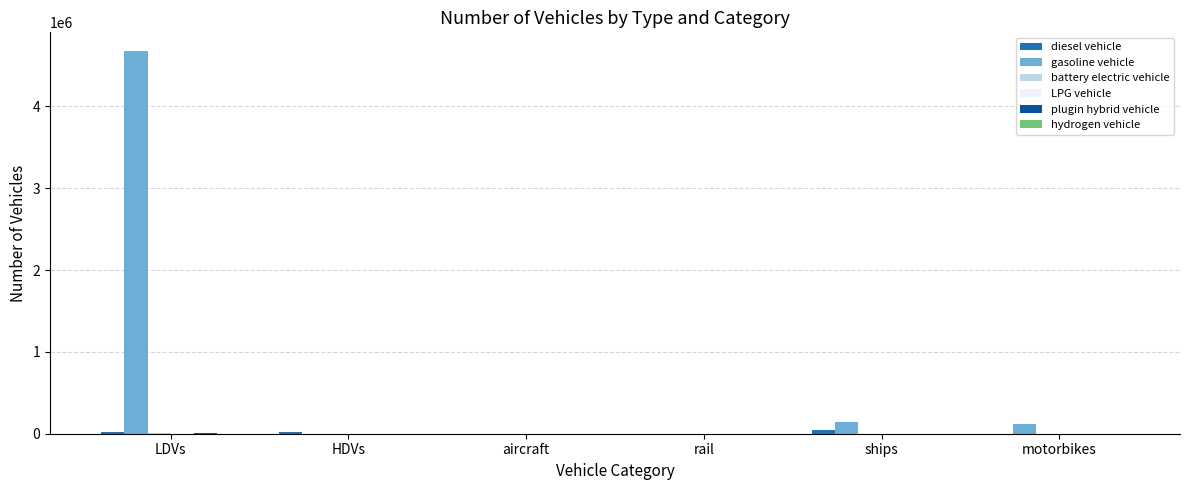

Which series has the widest spread of values?

gasoline vehicle